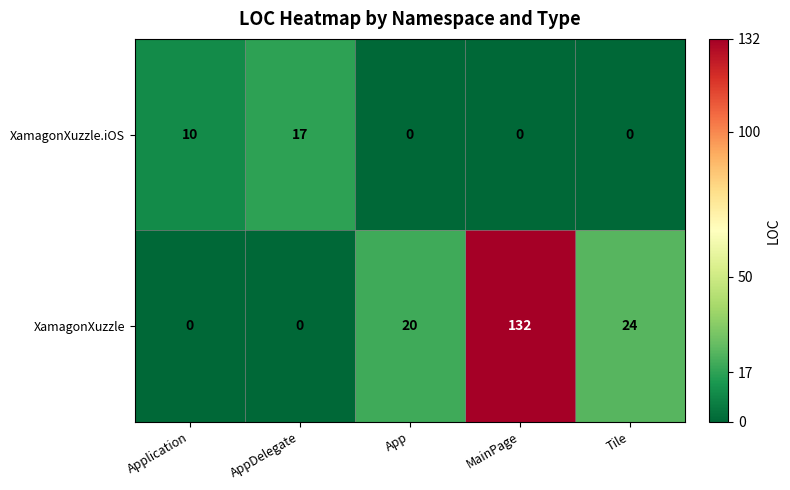

Rank the series at AppDelegate from lowest to highest value.

XamagonXuzzle, XamagonXuzzle.iOS